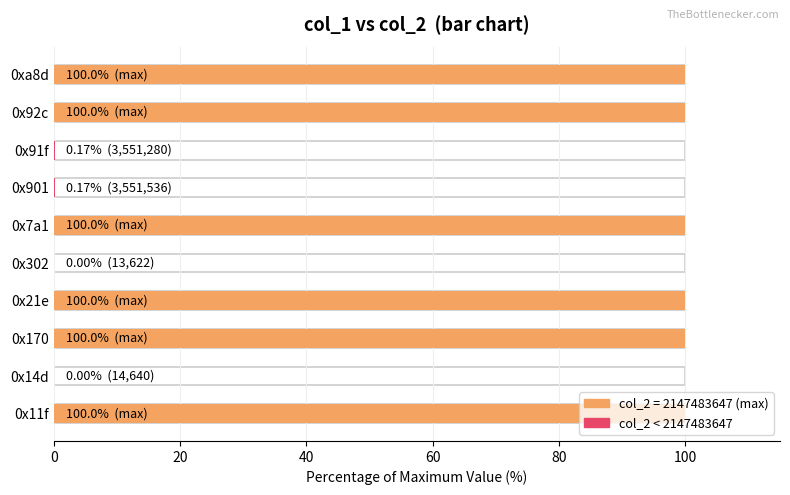

How many bars are there in total?

10